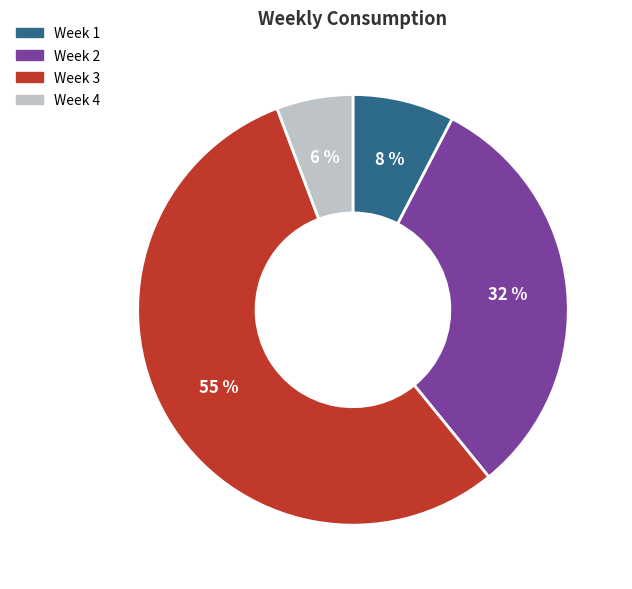

What is the majority slice?

Week 3